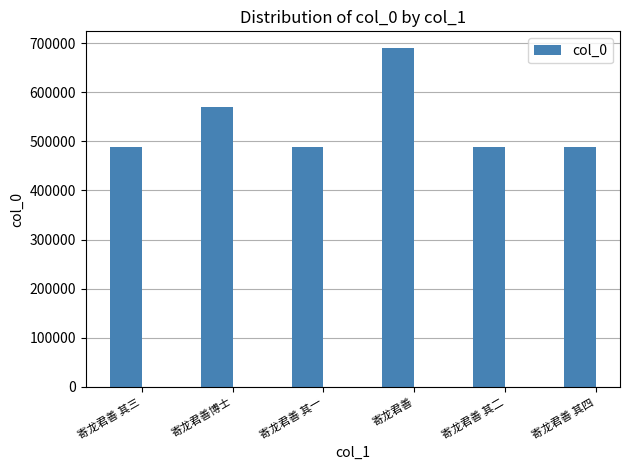

Where is the data nearest to the value 588558?

寄龙君善博士